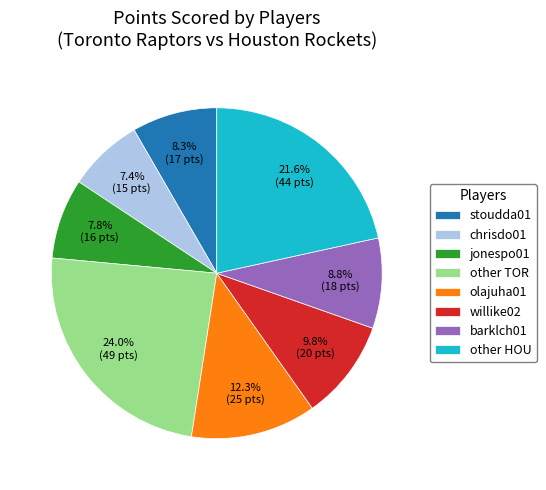

How many slices are in this pie chart?

8